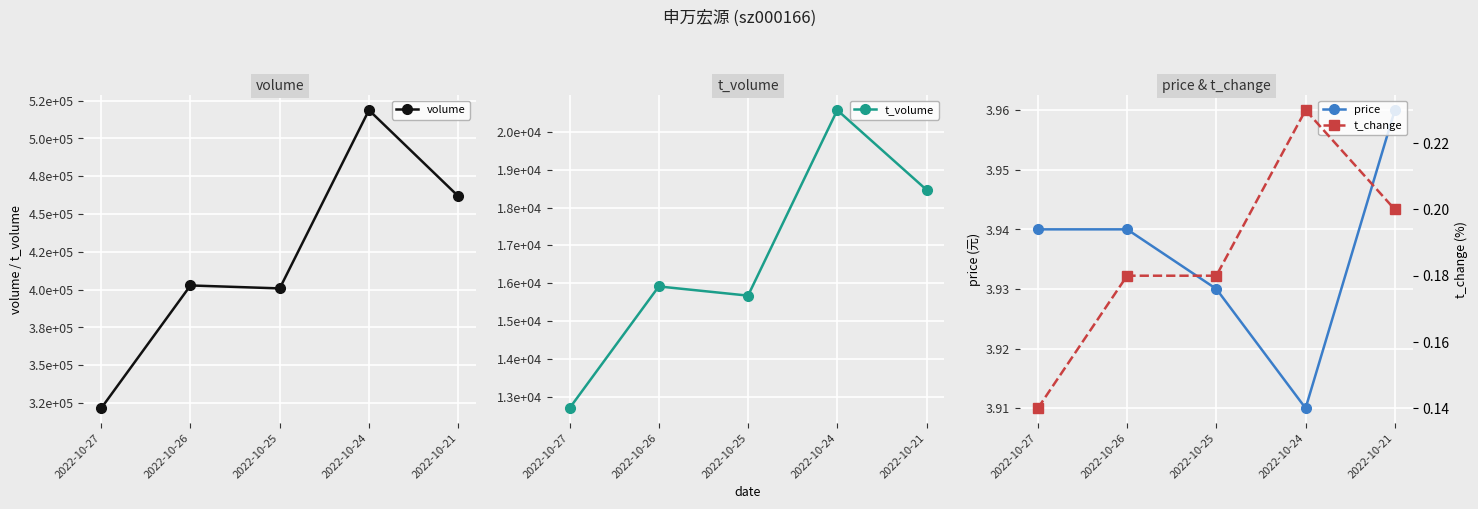

Which category has the highest value in the price series?

2022-10-21